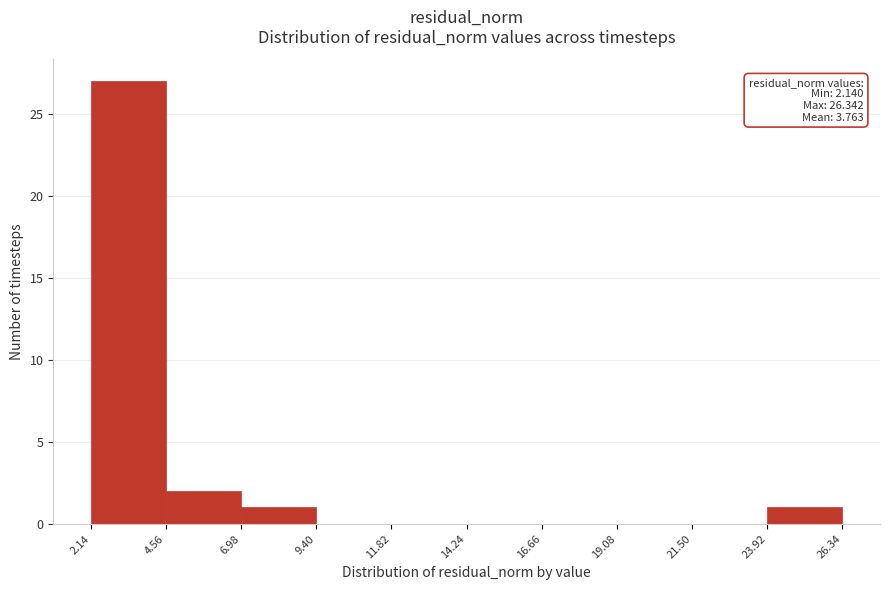

Over which range of the x-axis is the bar tallest?

2.14 to 4.56